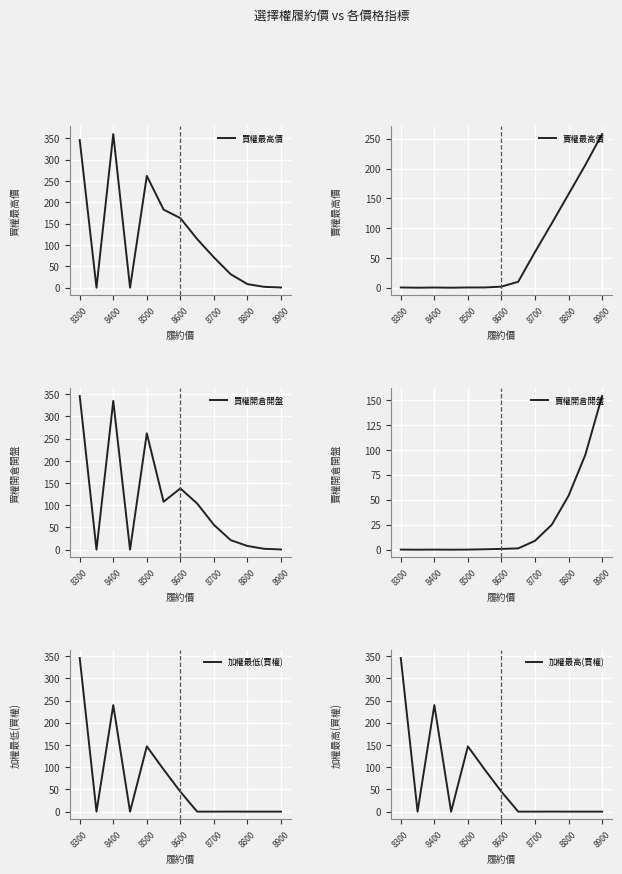

Reading left to right, transcribe all the data shown in this chart.

買權最高價: 346.0	0.0	360.0	0.0	262.0	183.0	163.0	114.0	71.0	31.5	8.4	2.0	0.5
賣權最高價: 0.4	0.0	0.3	0.0	0.4	0.4	1.8	10.0	60.0	108.0	157.0	206.0	258.0
買權開倉開盤: 346.0	0.0	335.0	0.0	262.0	108.0	138.0	104.0	56.0	21.5	8.4	2.0	0.5
賣權開倉開盤: 0.1	0.0	0.1	0.0	0.1	0.4	0.8	1.3	8.9	25.0	54.0	95.0	154.0
加權最低(買權): 346.0	0.0	240.0	0.0	147.0	95.0	45.0	0.1	0.1	0.2	0.1	0.1	0.1
加權最高(買權): 346.0	0.0	240.0	0.0	147.0	95.0	45.0	0.1	0.1	0.2	0.1	0.1	0.1